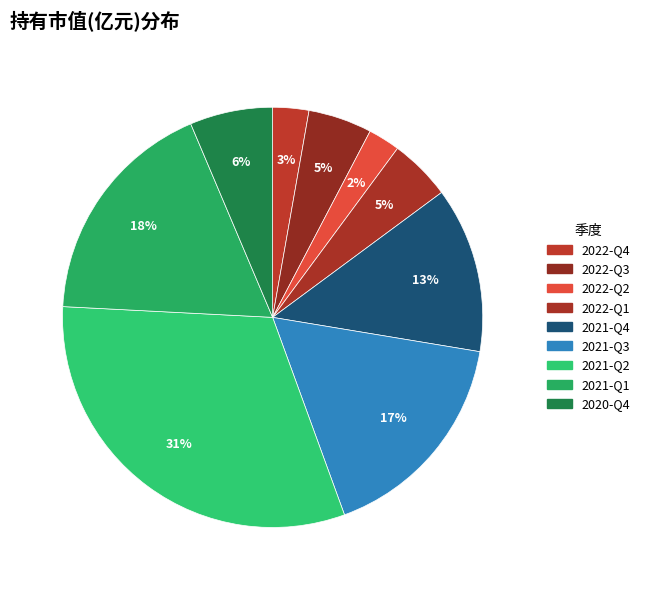

Does 2022-Q4 account for over 50% of the chart?

No